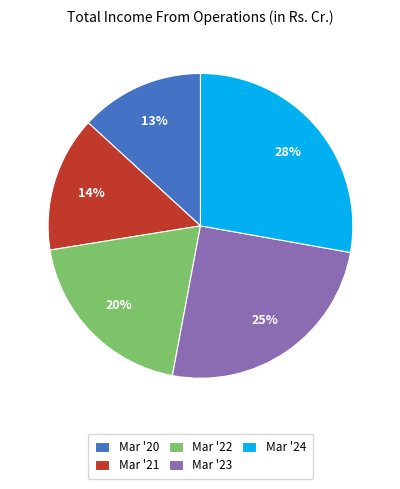

Does any single category account for the majority?

No